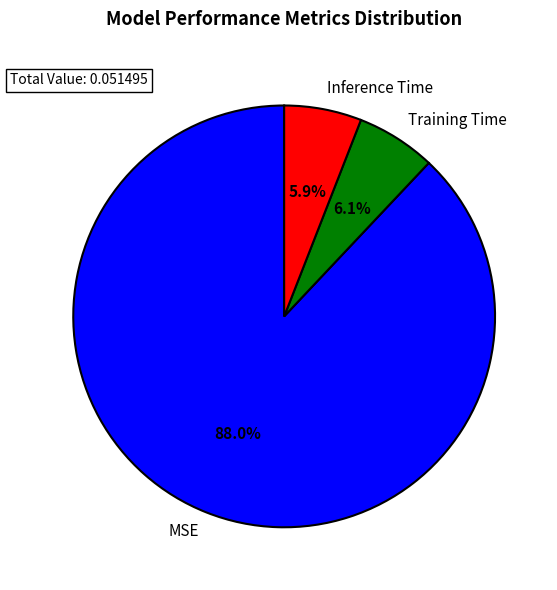

To the nearest percent, what portion does MSE represent?

88%